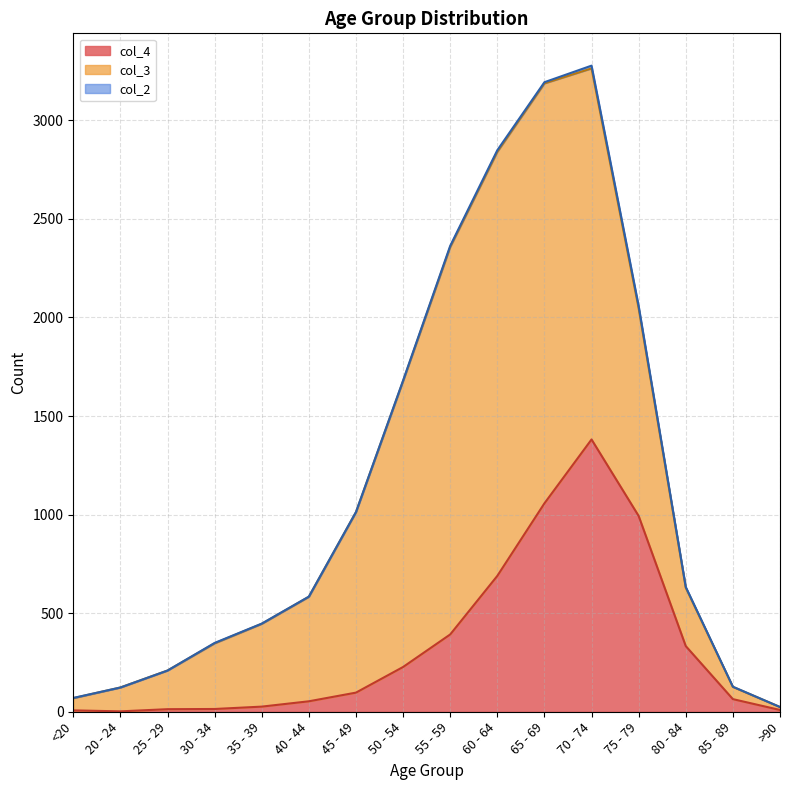

What position from the right is 80 - 84?

3